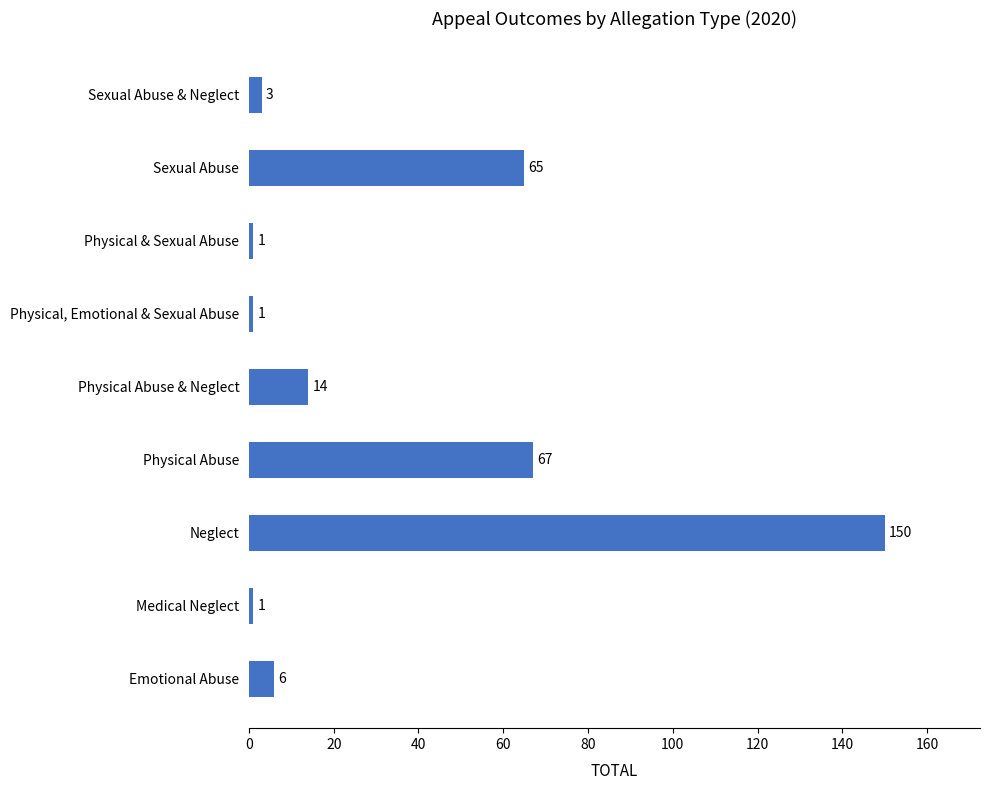

At which label is the value closest to 75?

Physical Abuse